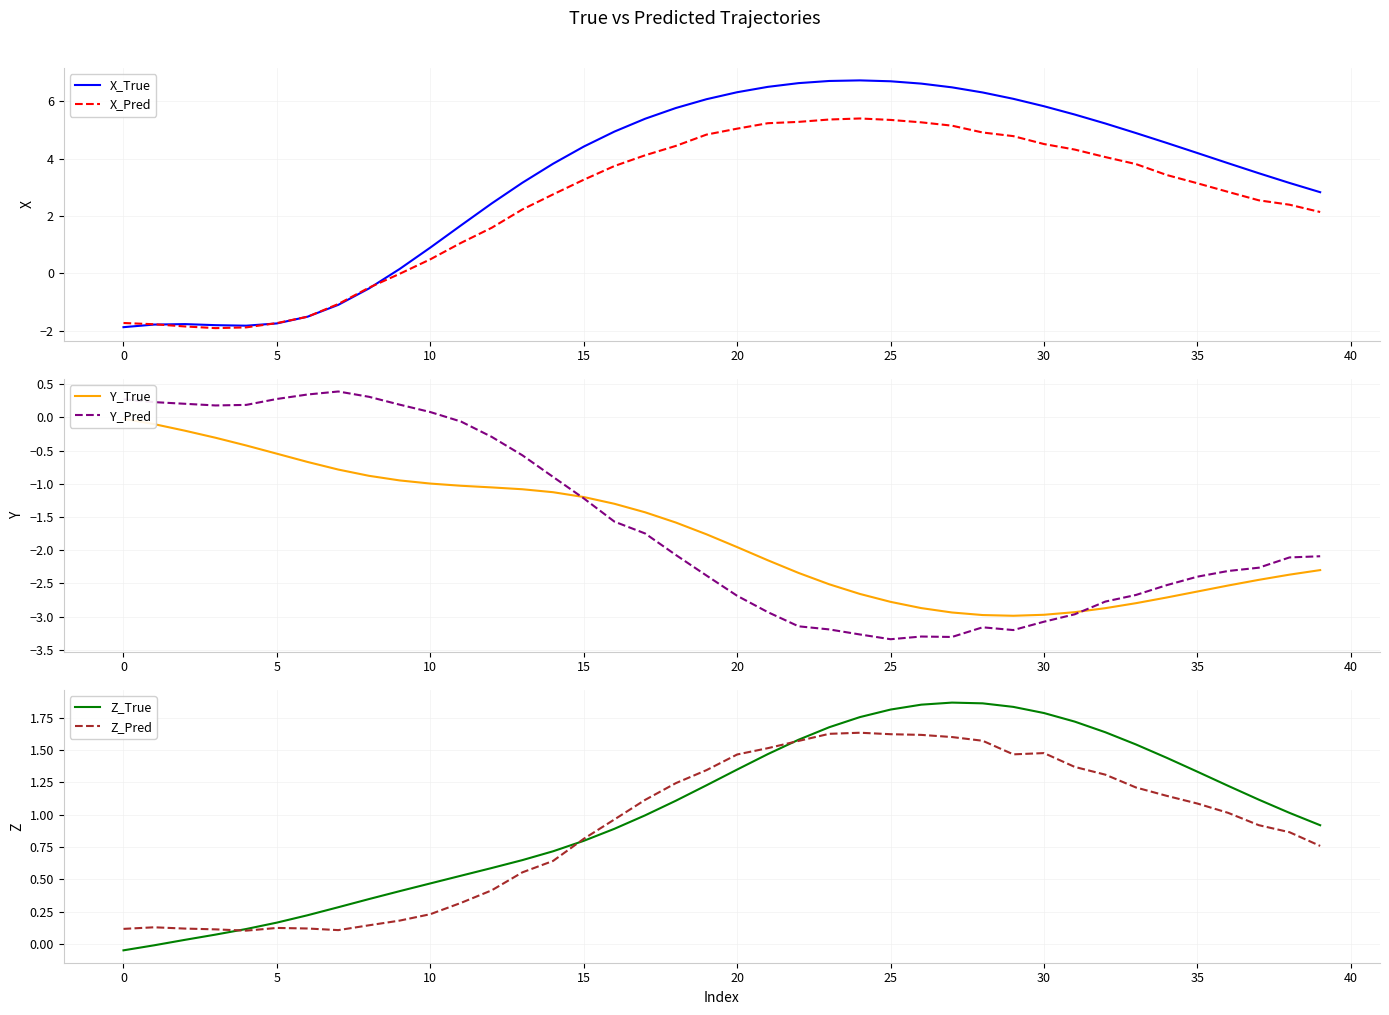

Is the value of X_Pred at 22 greater than the value of Y_Pred at 13?

Yes